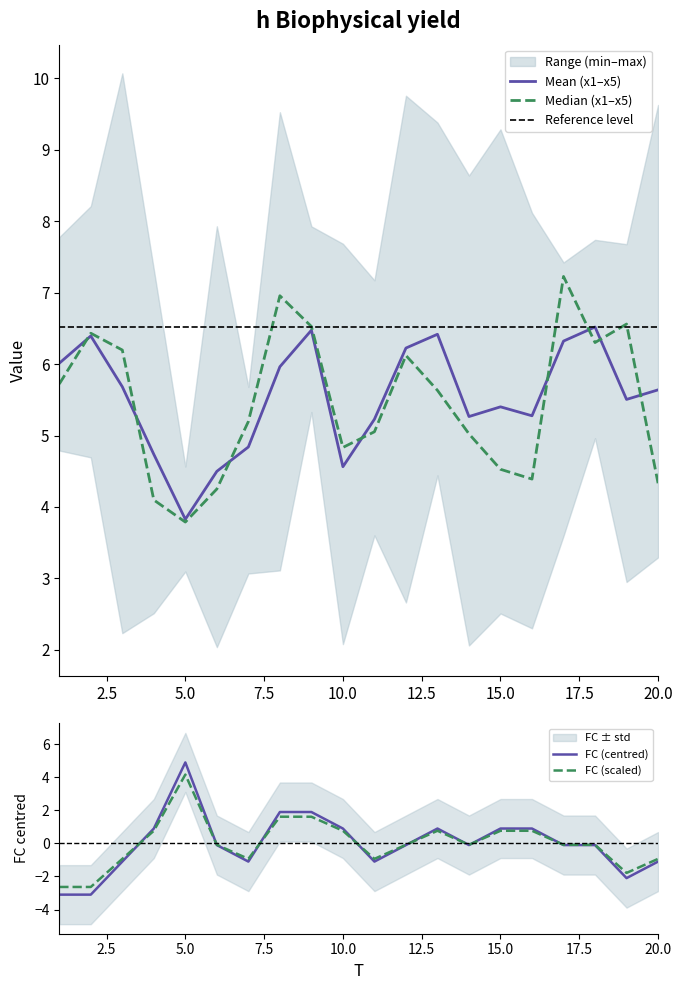

The value of Mean (x1–x5) at 5.0 is 6.9. True or false?

False